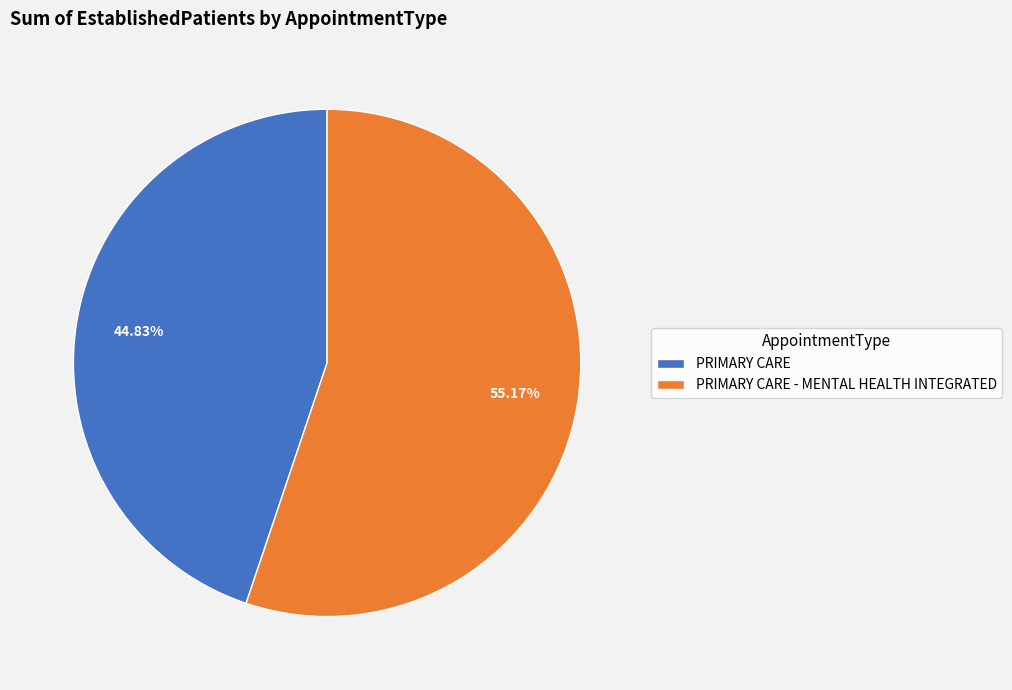

Between PRIMARY CARE and PRIMARY CARE - MENTAL HEALTH INTEGRATED, which is larger?

PRIMARY CARE - MENTAL HEALTH INTEGRATED